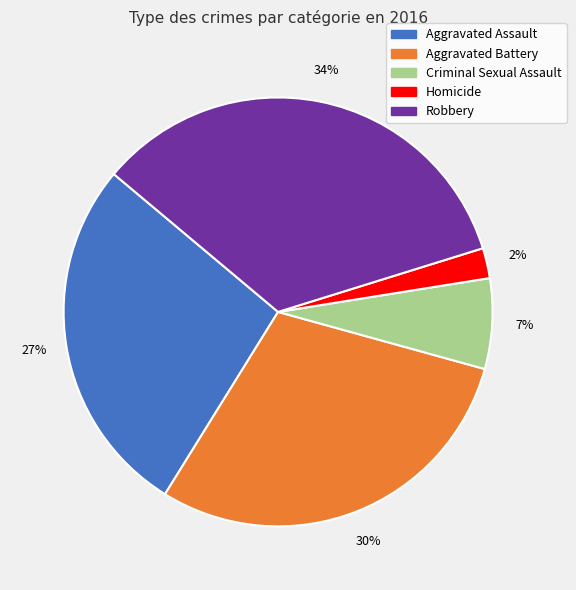

Is the sum of Criminal Sexual Assault and Homicide greater than half?

No